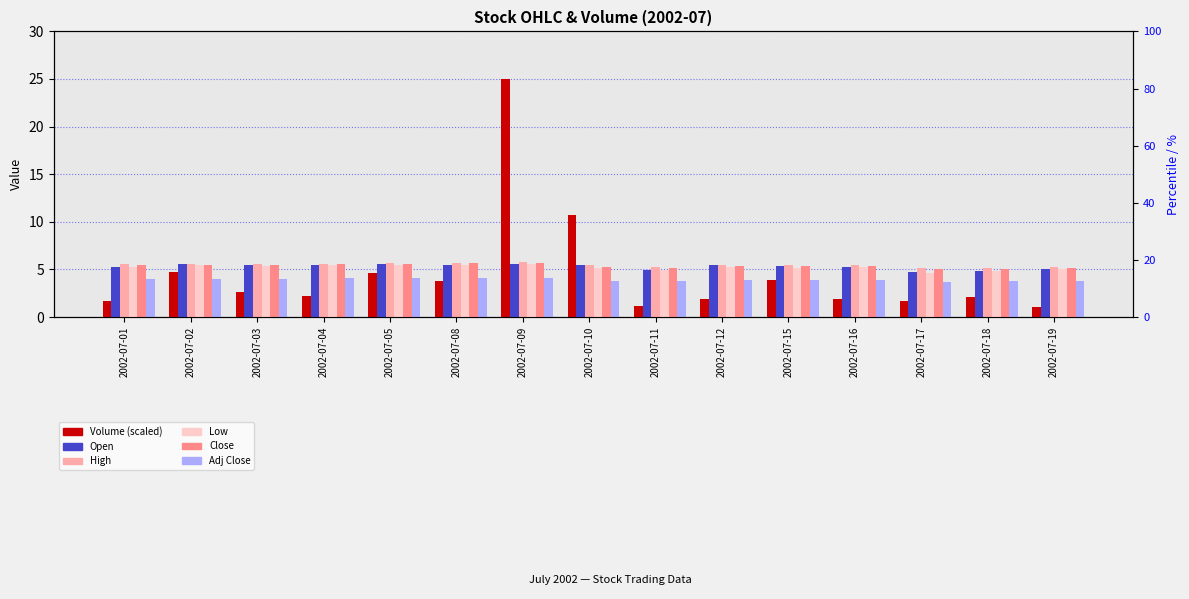

How many bars are there in total?

90